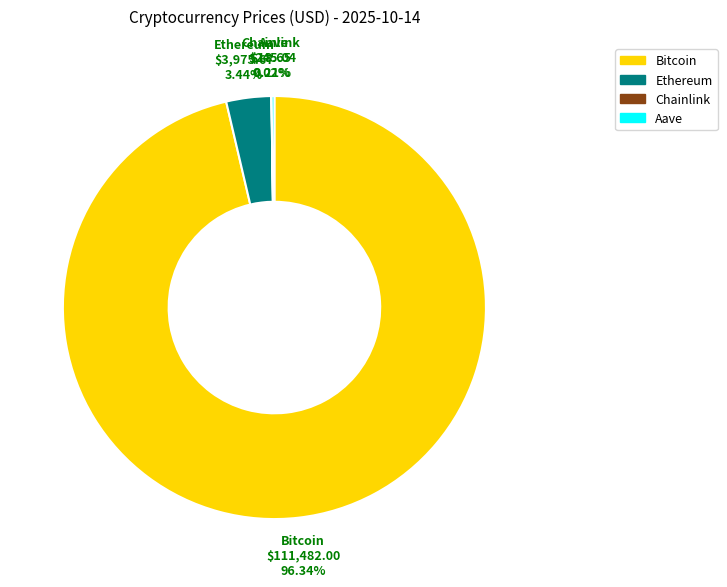

What is the largest slice in the pie chart?

Bitcoin